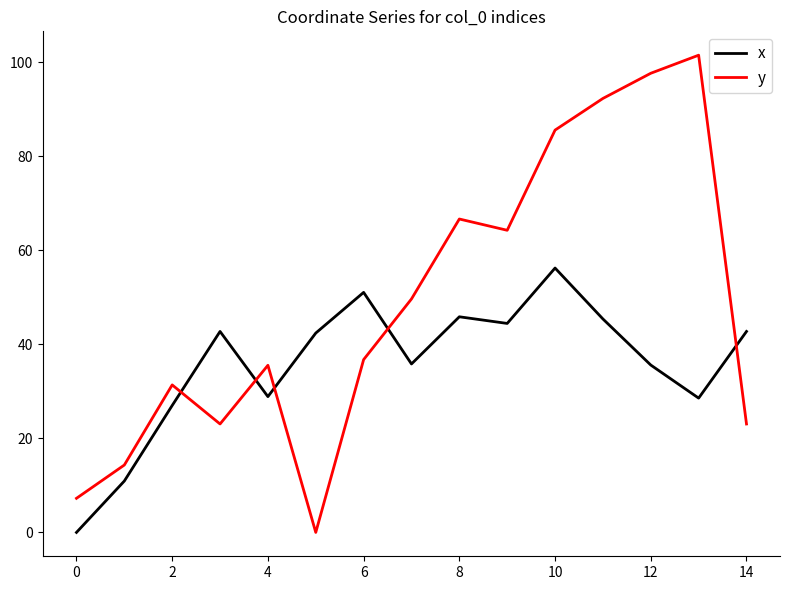

True or false: y and x intersect in this chart.

True